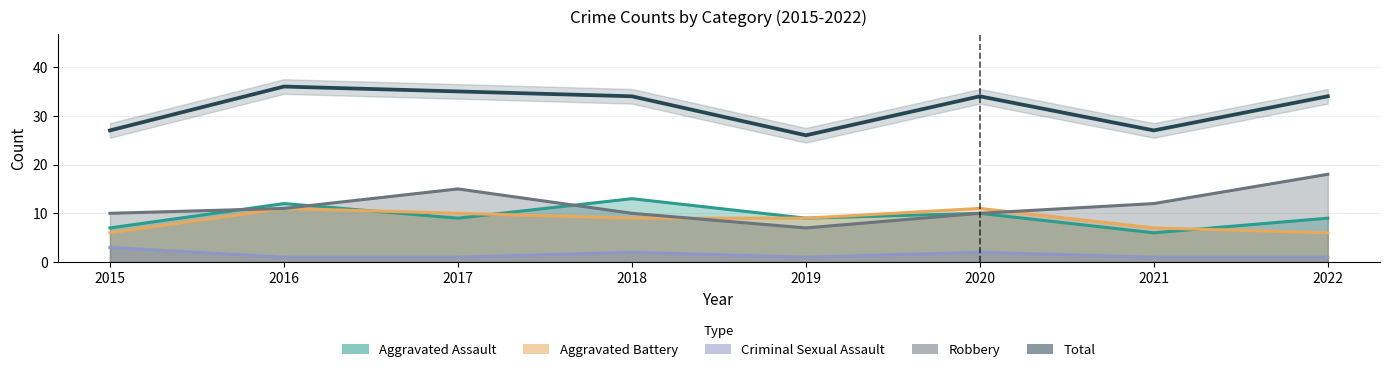

List the labels in order of value, smallest first.

2019, 2015, 2021, 2018, 2020, 2022, 2017, 2016